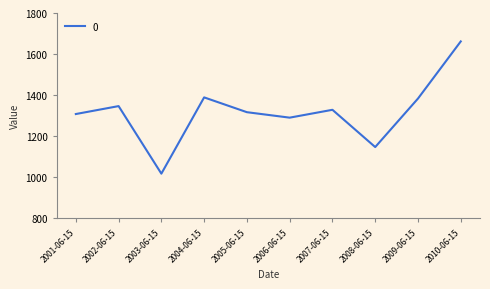

How many categories are shown in the chart?

10